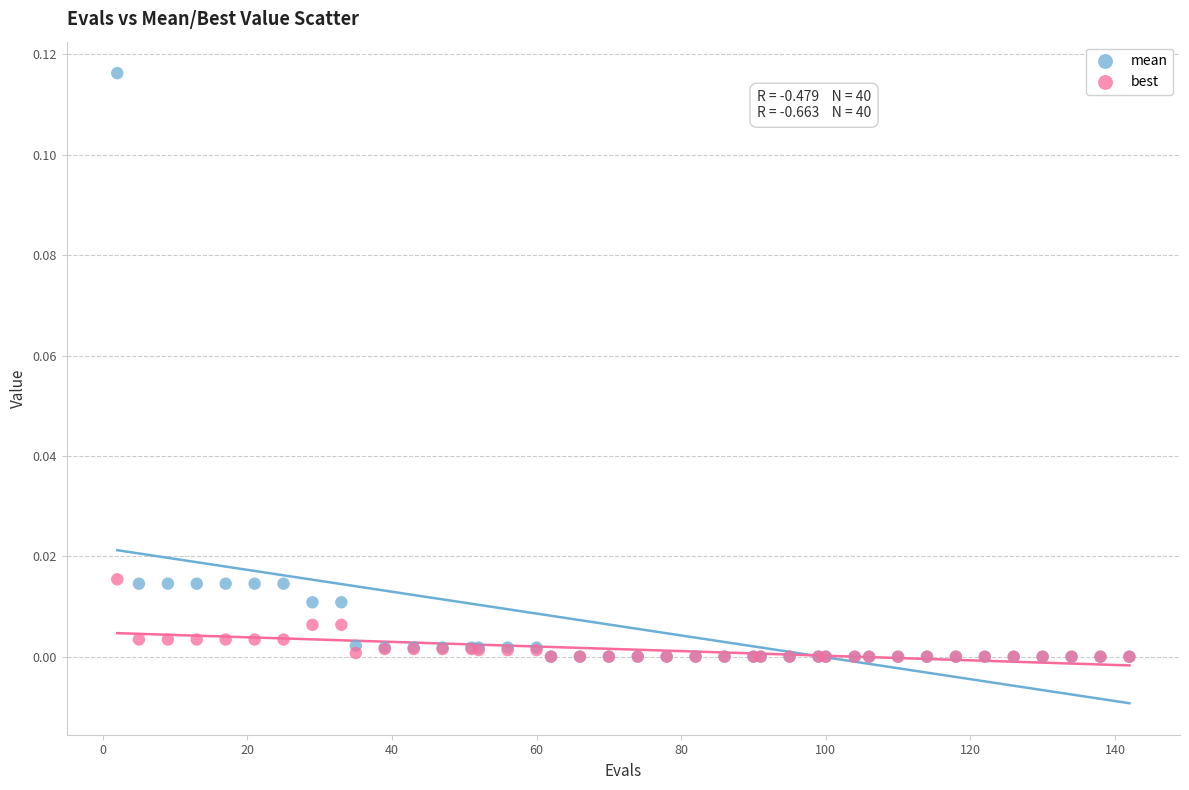

What are all the series names shown in the legend?

mean, best